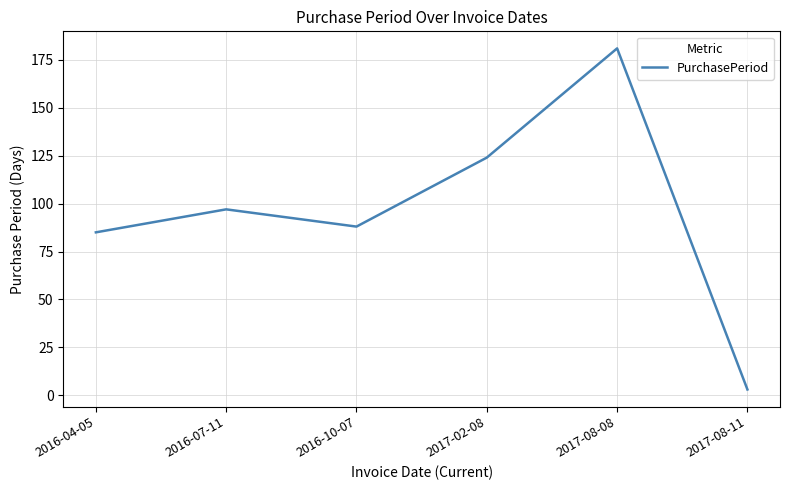

How many values are below 97?

3